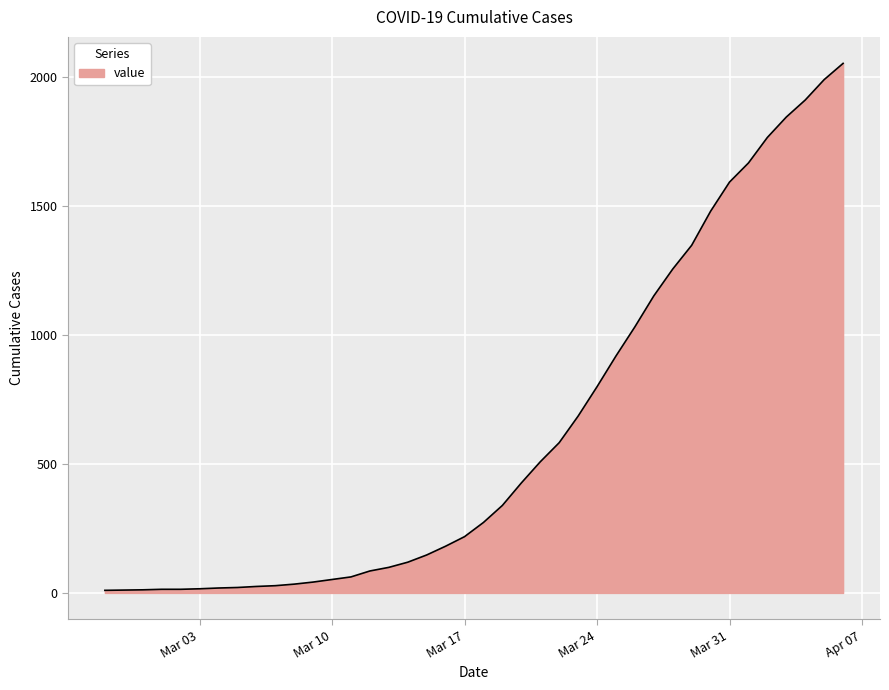

What is the difference between the second highest and second lowest values?

1978